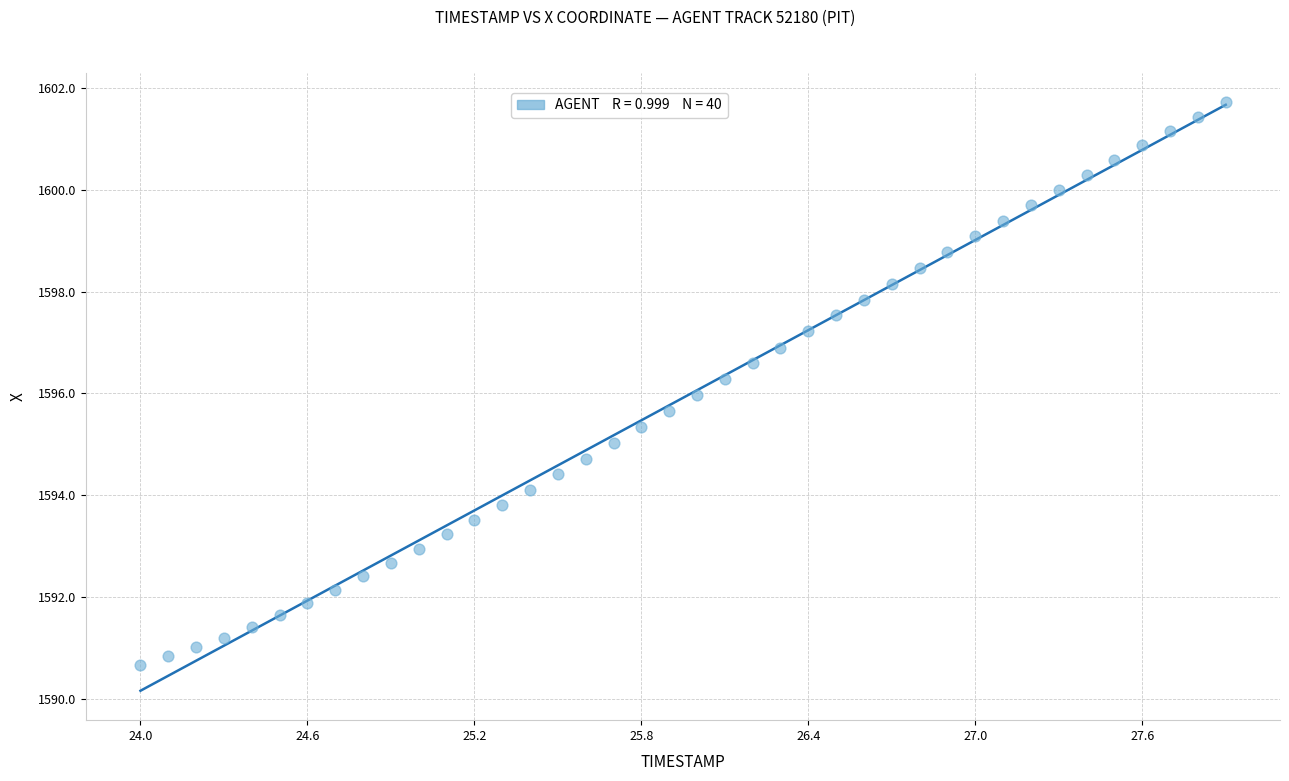

What is the range of X values (max minus min)?

3.9